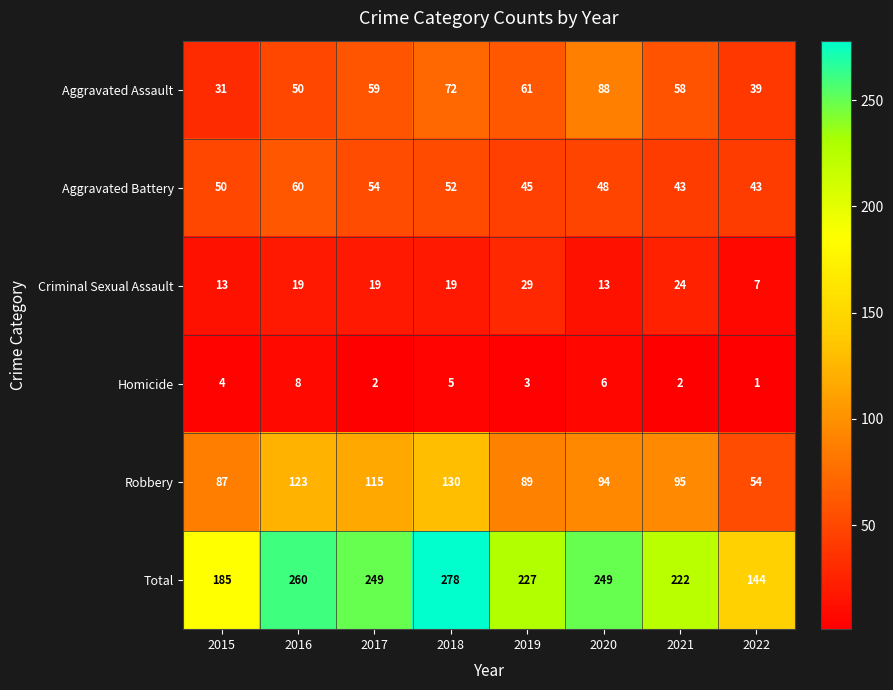

What is the greatest value displayed?

278